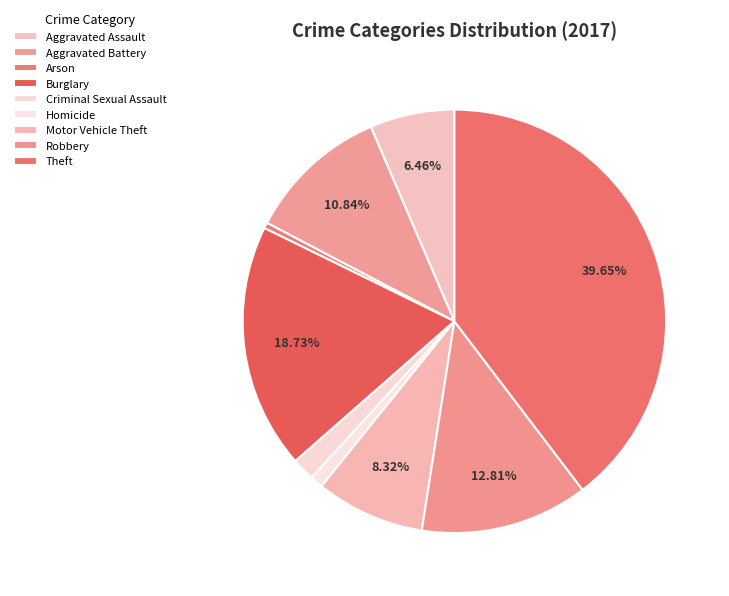

Combined, do Robbery and Criminal Sexual Assault account for over 50%?

No